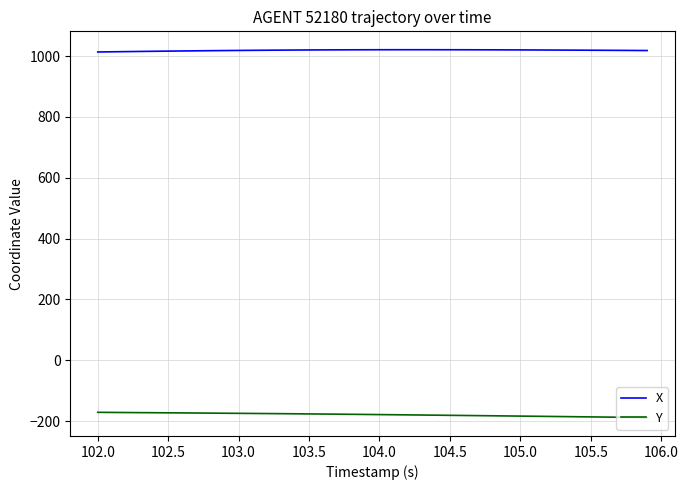

Rank the series by their average value, from highest to lowest.

X, Y